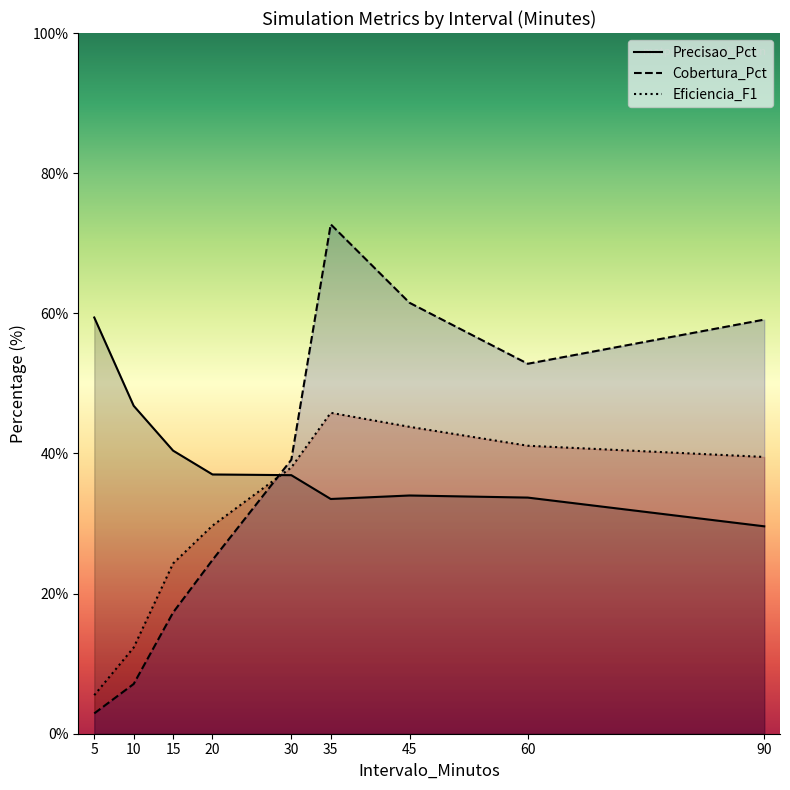

Is the value of Cobertura_Pct at 30 greater than the value of Precisao_Pct at 5?

No